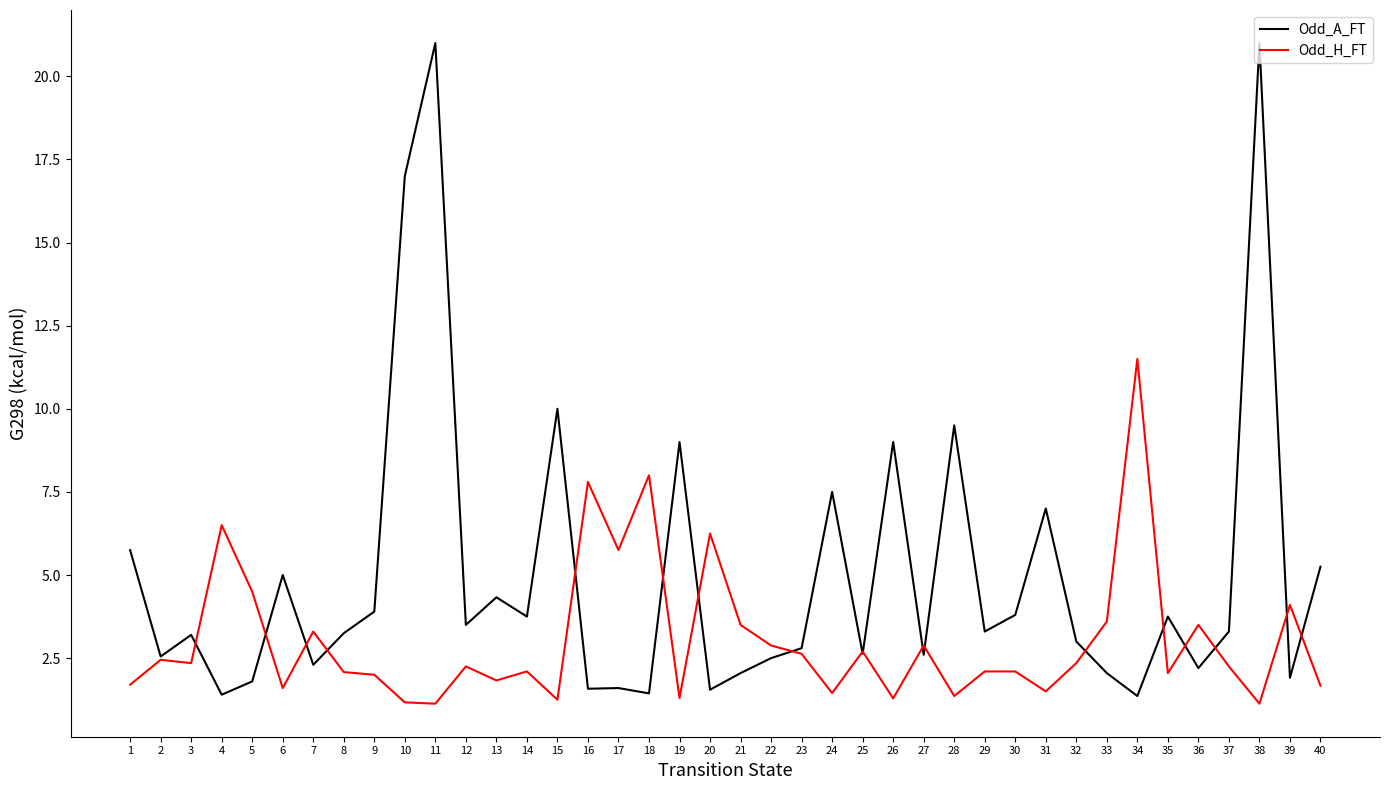

Rank the series at 5 from lowest to highest value.

Odd_A_FT, Odd_H_FT